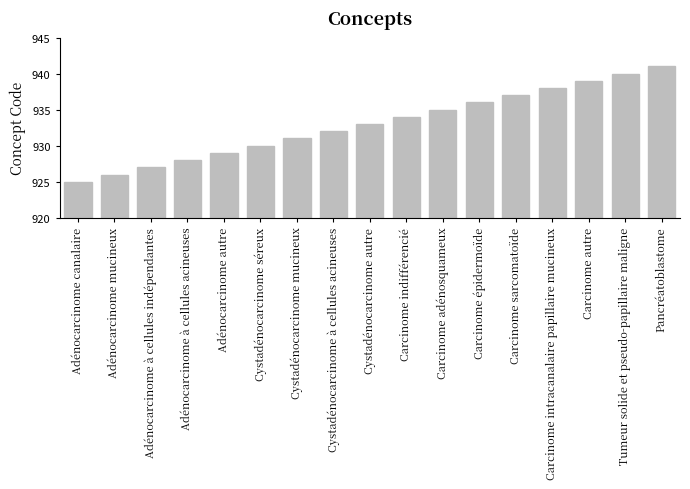

Reading left to right, what are all the values shown in this chart?

925	926	927	928	929	930	931	932	933	934	935	936	937	938	939	940	941